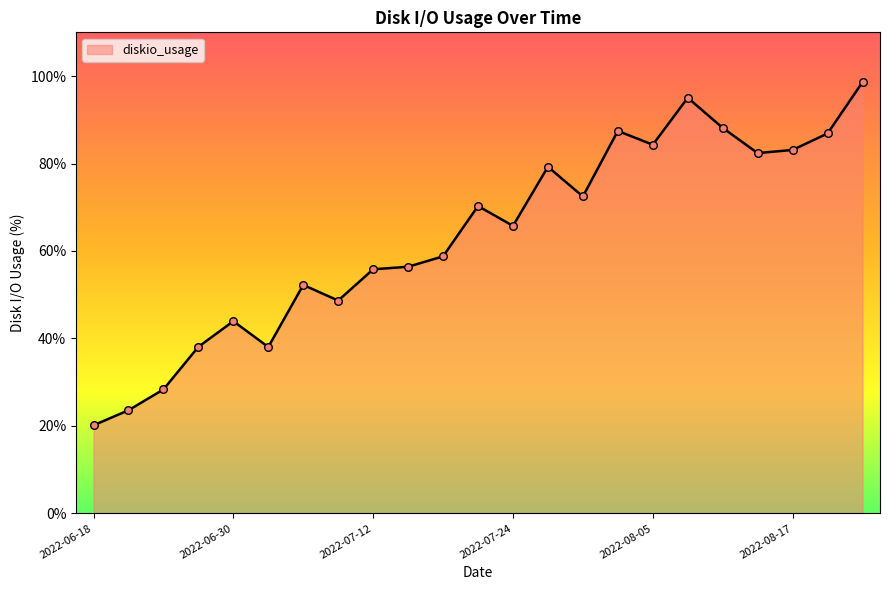

What is the smallest value displayed?

20.1